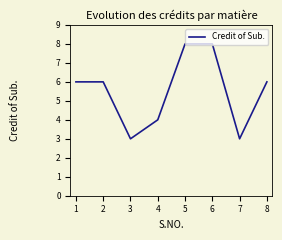

What is the greatest value displayed?

8